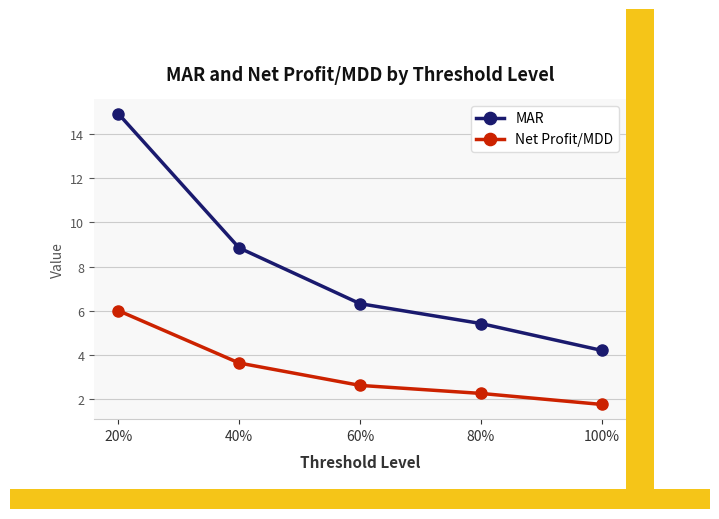

Reading left to right, what are all the values shown in this chart?

MAR: 20%=14.9	40%=8.8	60%=6.3	80%=5.4	100%=4.2
Net Profit/MDD: 20%=6.0	40%=3.6	60%=2.6	80%=2.3	100%=1.8